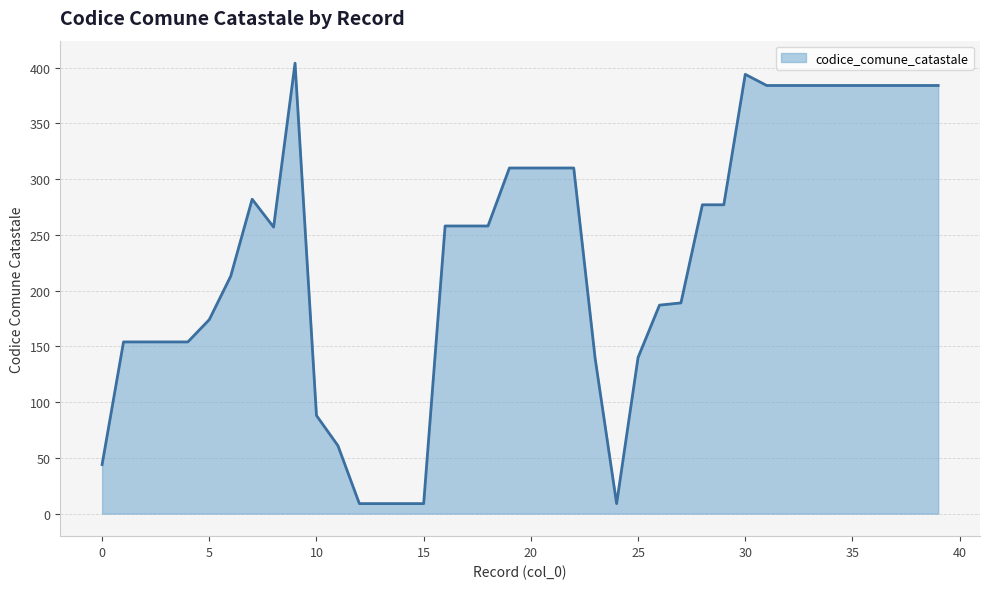

What is the average value?

231